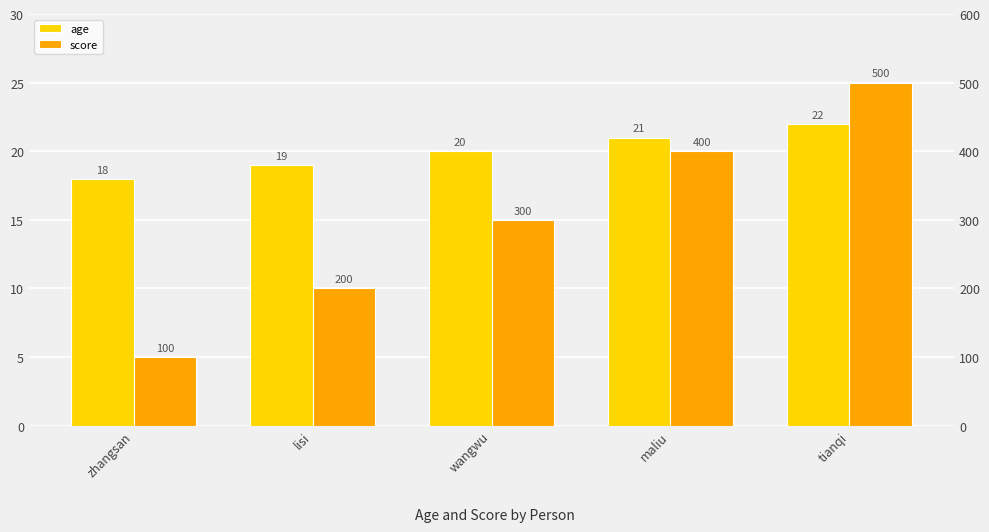

At which label does age reach its peak?

tianqi